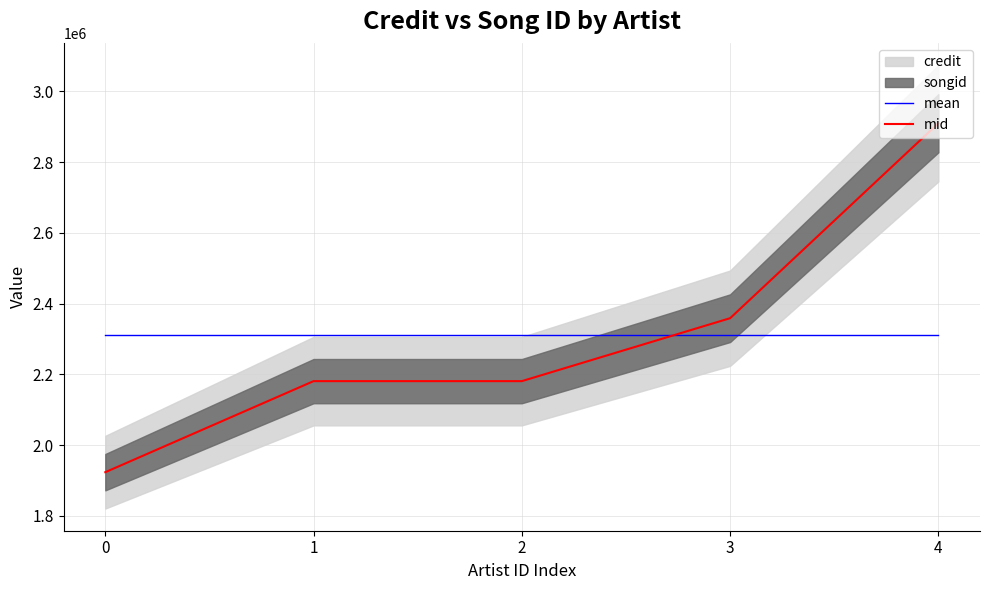

Reading left to right, transcribe all the data shown in this chart.

mean: 0=2310810.4	1=2310810.4	2=2310810.4	3=2310810.4	4=2310810.4
mid: 0=1923400.0	1=2180882.5	2=2180882.5	3=2358814.5	4=2910072.5